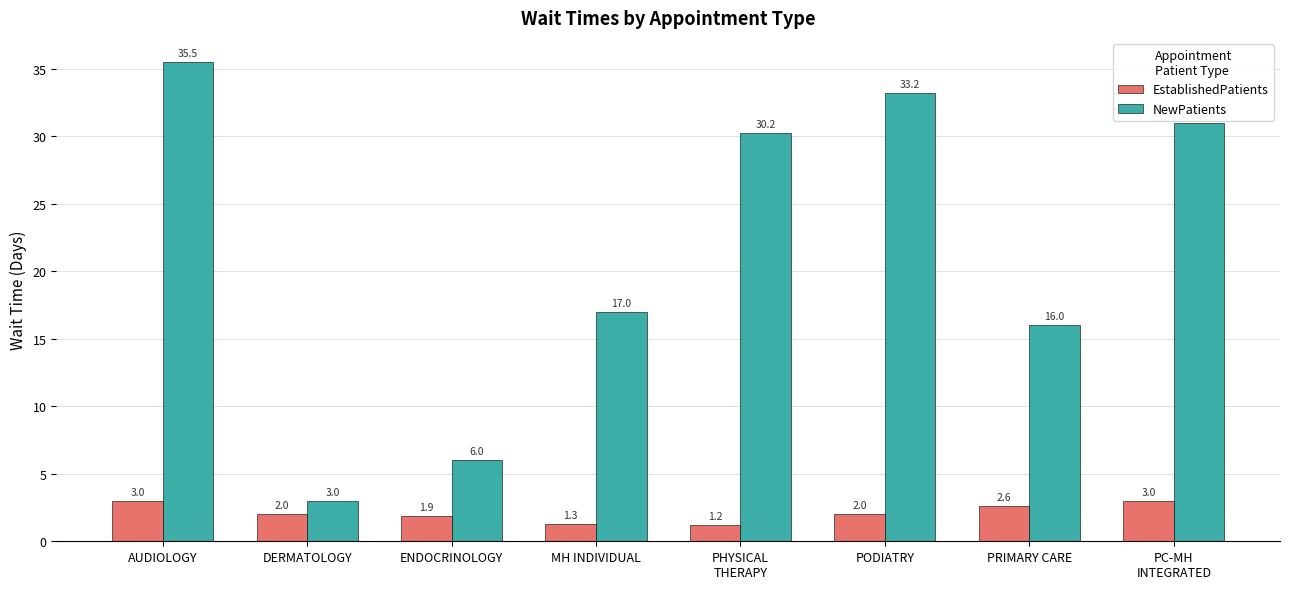

At how many categories does at least one series exceed 23?

4